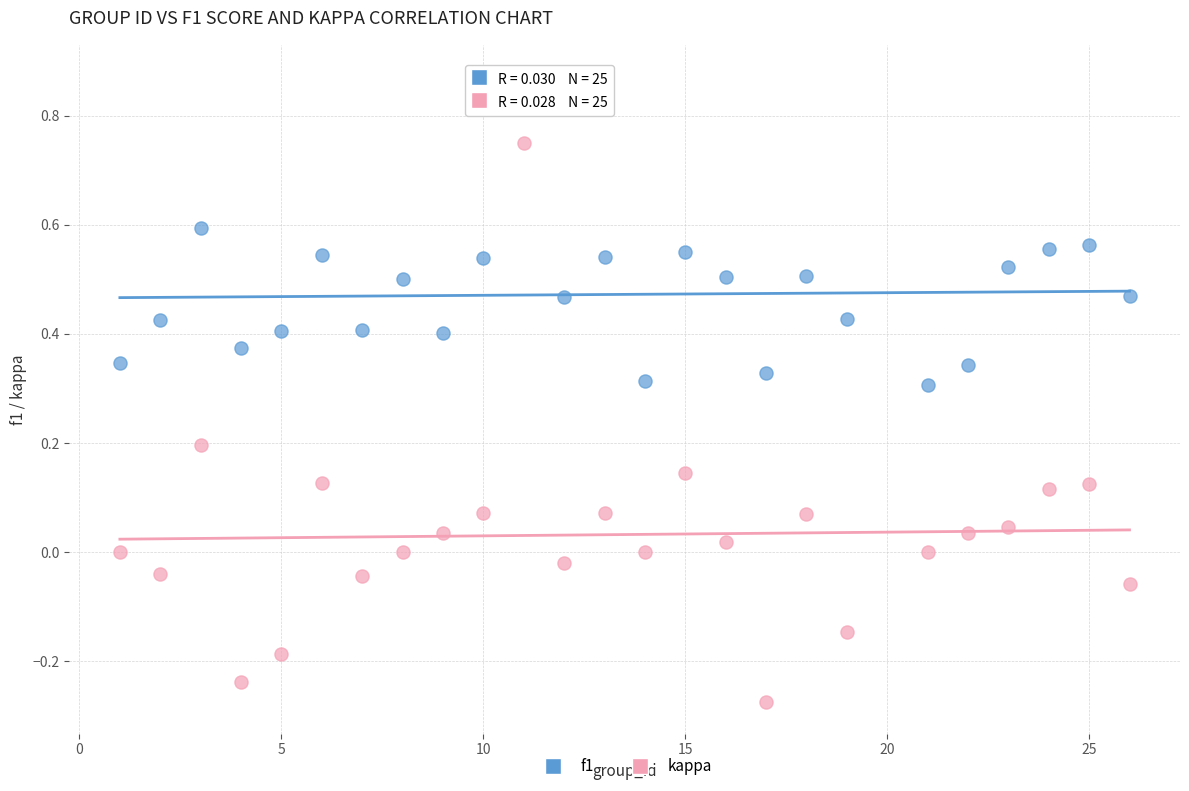

What are all the series names shown in the legend?

f1, kappa